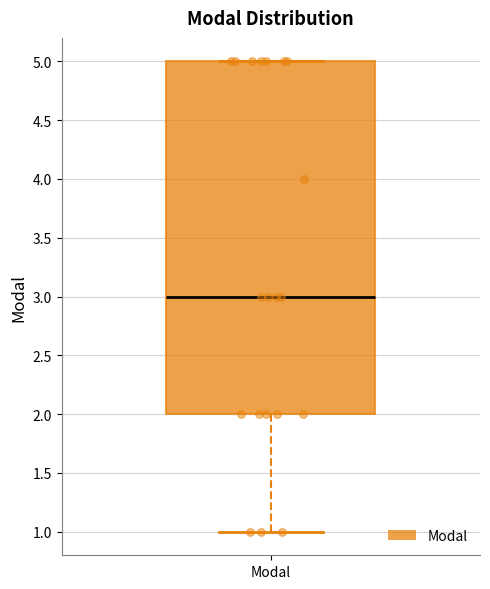

Where is the upper edge of the box for Modal on the y-axis? The values are not printed on the chart, so give them approximately, as read against the axis.

5